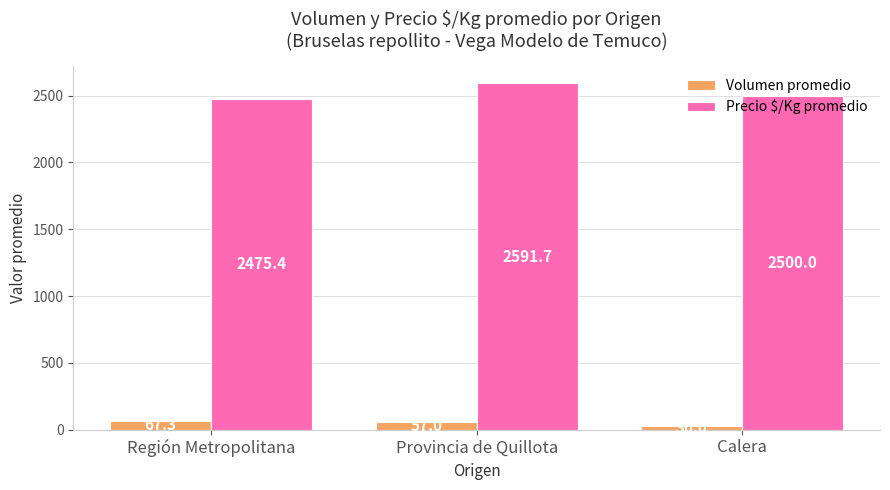

What is the difference between the maximum and minimum values in the Precio $/Kg promedio series?

116.2